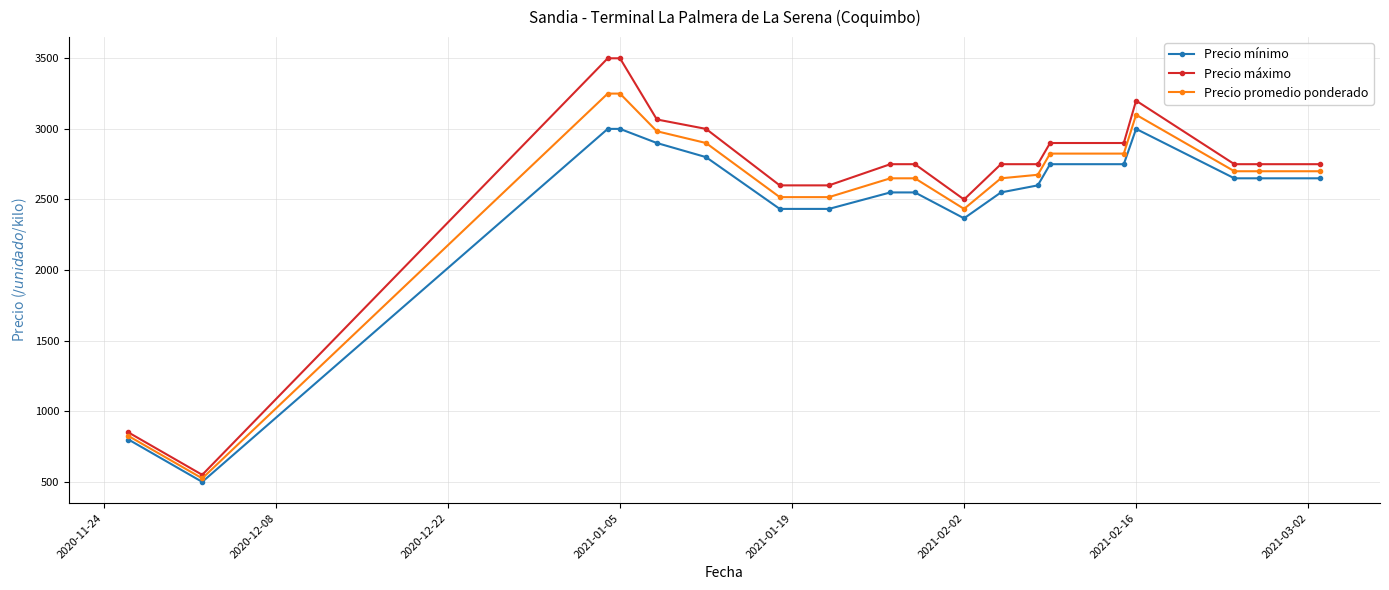

Which series has the largest range (max minus min)?

Precio máximo